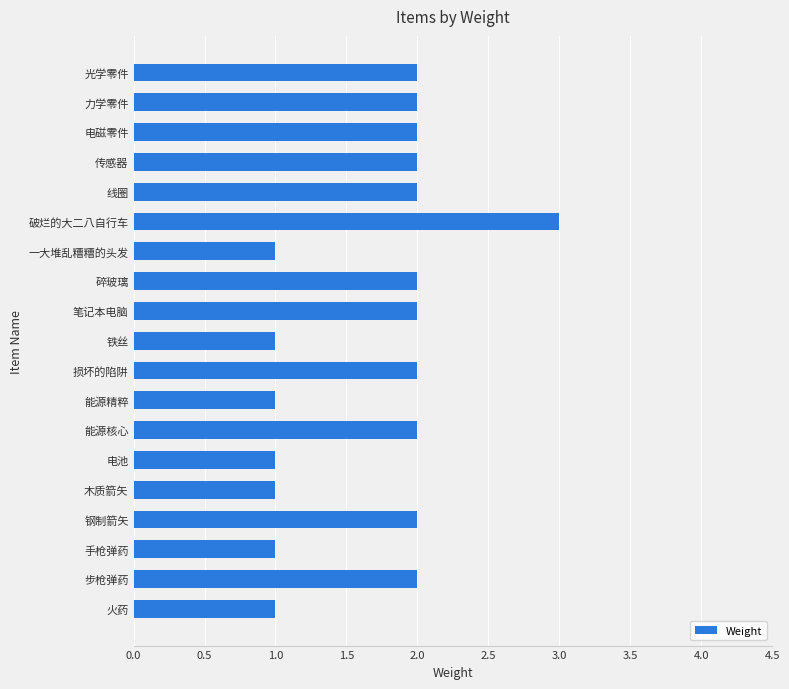

True or false: the data shows 3 at 线圈.

False